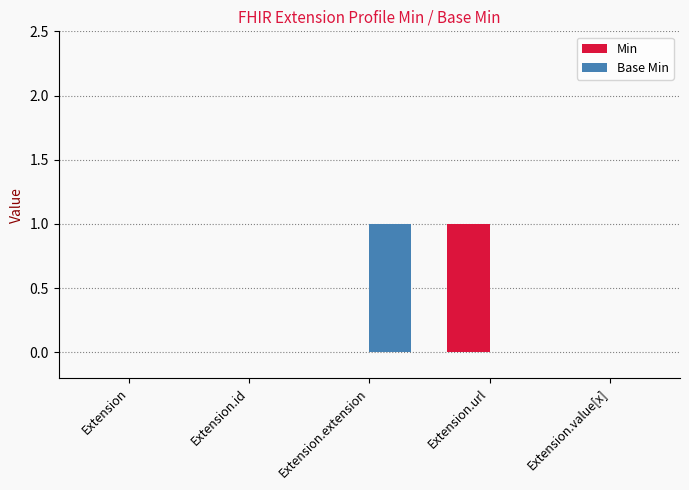

At which label does Min reach its peak?

Extension.url